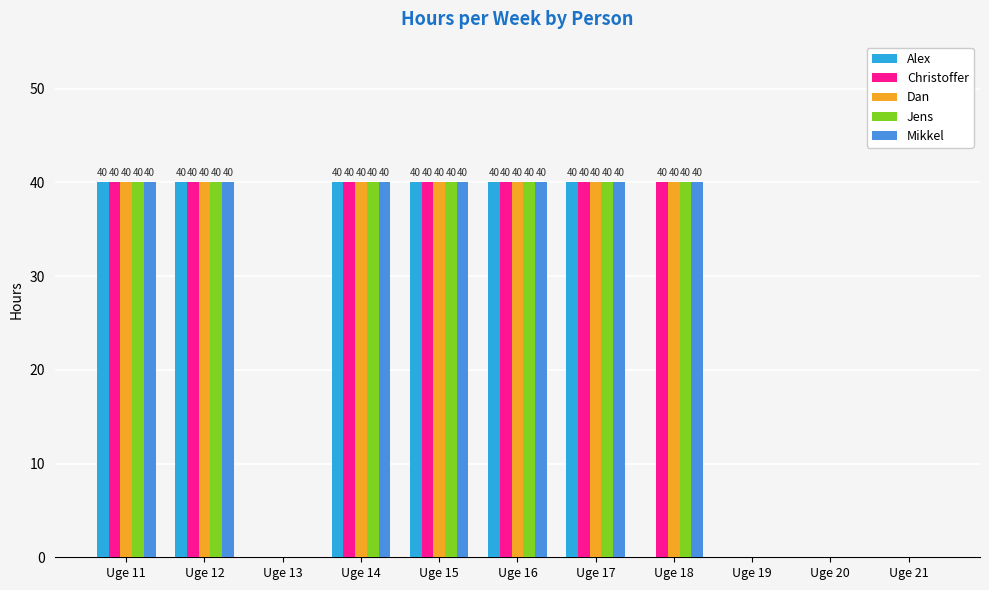

Are the bars grouped side by side (vs. stacked)?

Yes